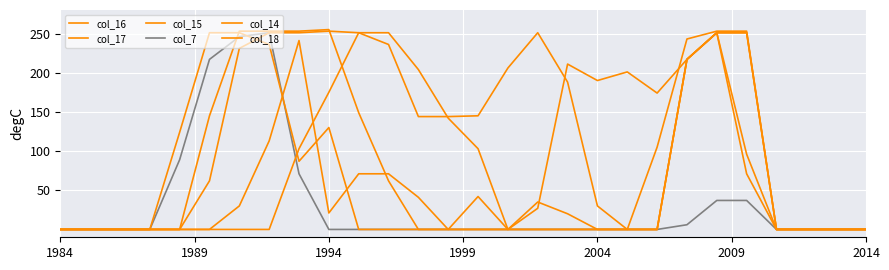

How many intersections are there between col_15 and col_14?

2